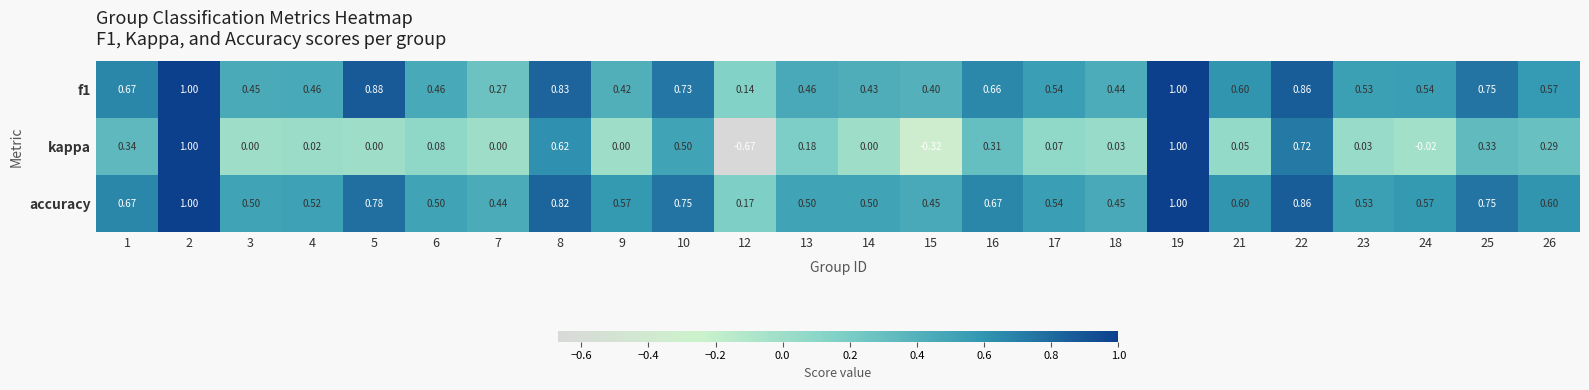

Is the value of kappa at 17 greater than the value of accuracy at 4?

No